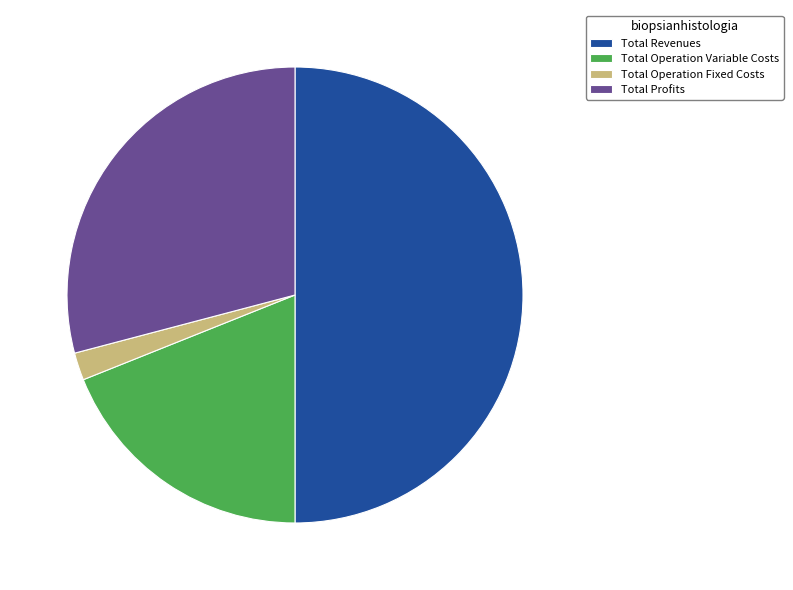

The Total Operation Variable Costs slice represents 19% of the pie. True or false?

True